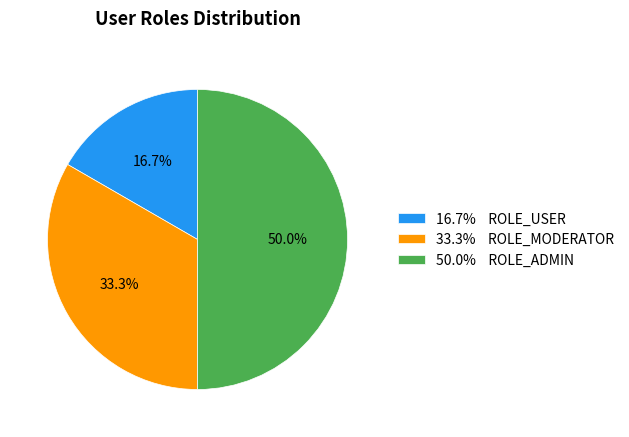

Between 16.7% ROLE_USER and 33.3% ROLE_MODERATOR, which is larger?

33.3% ROLE_MODERATOR